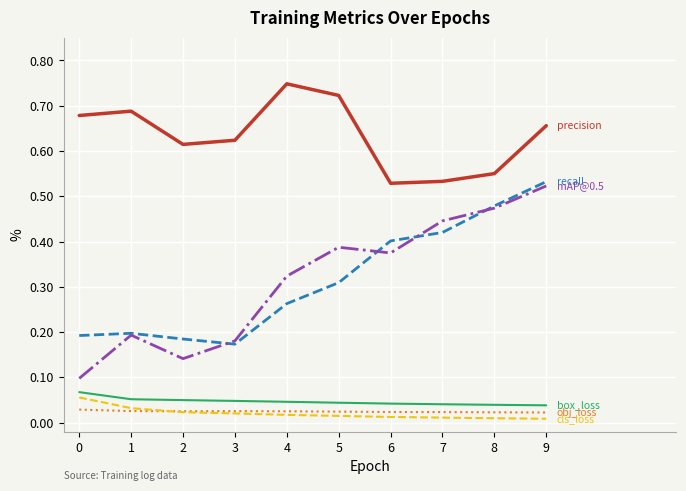

What is the total value across all series at 2?

1.0